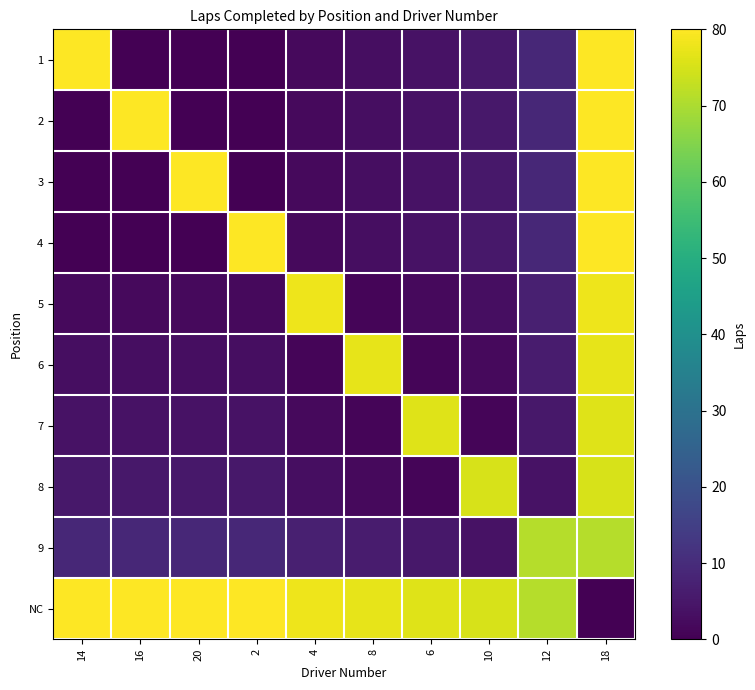

Count the number of categories in the chart.

10